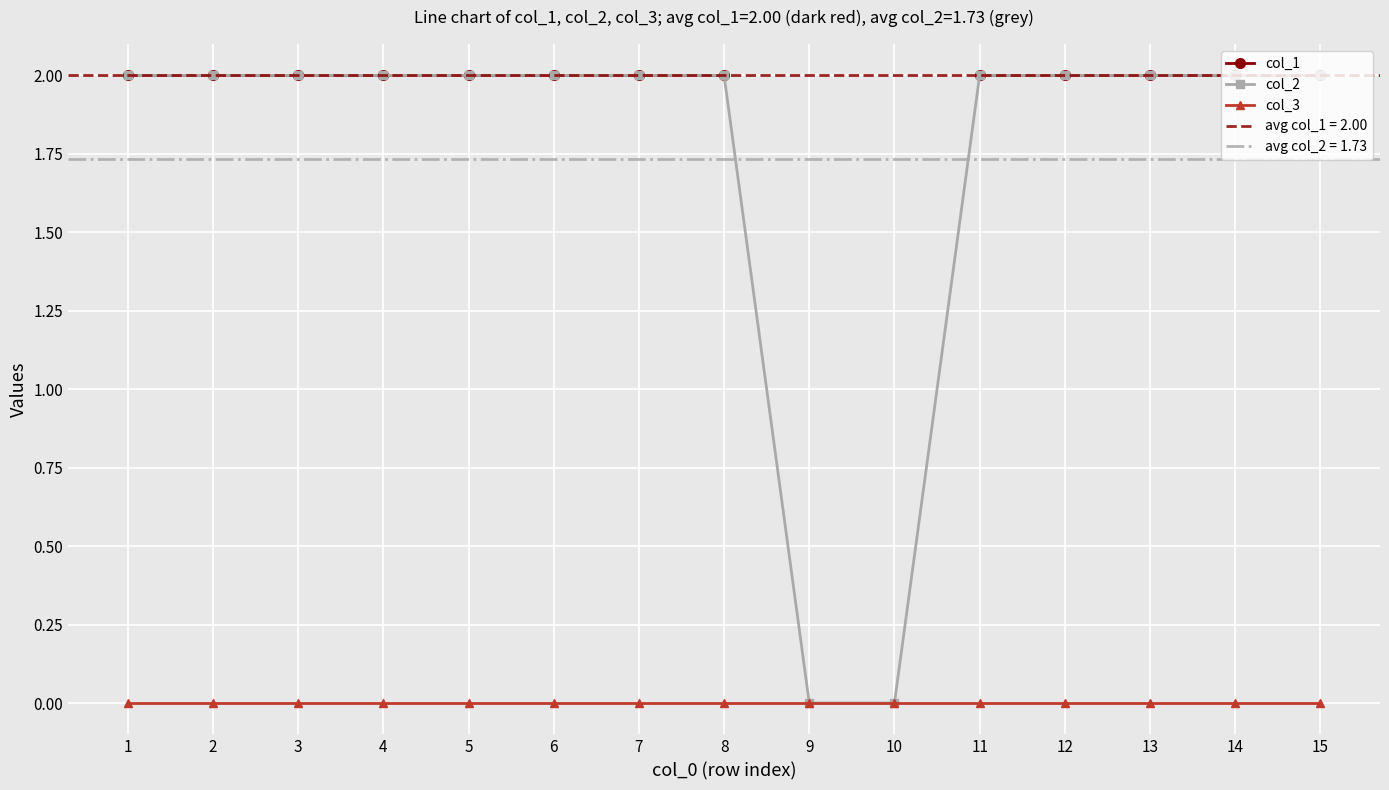

Is the value of col_3 at 13 greater than the value of col_2 at 5?

No